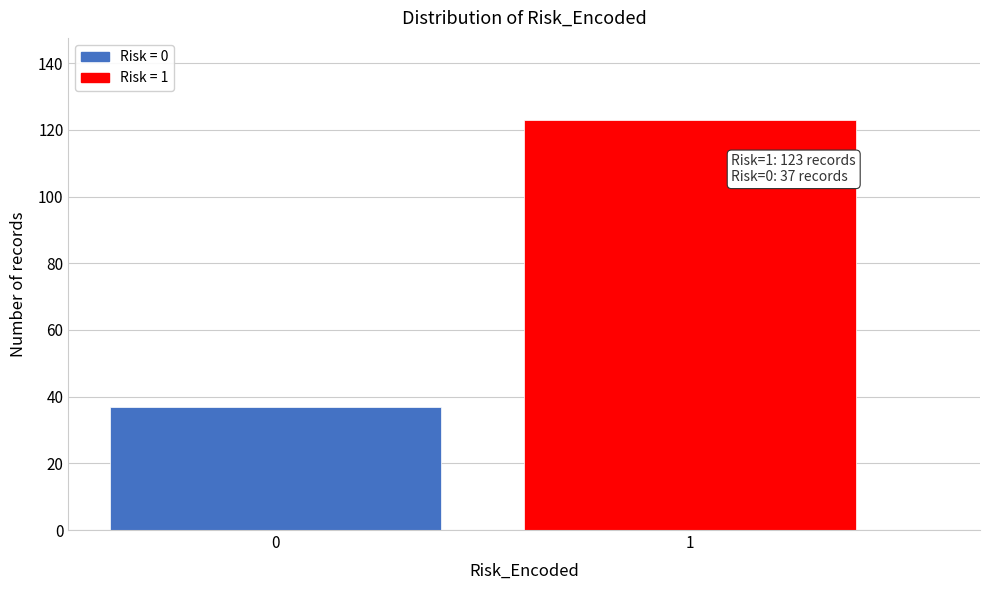

Reading left to right, extract all data points from this chart.

0=37	1=123